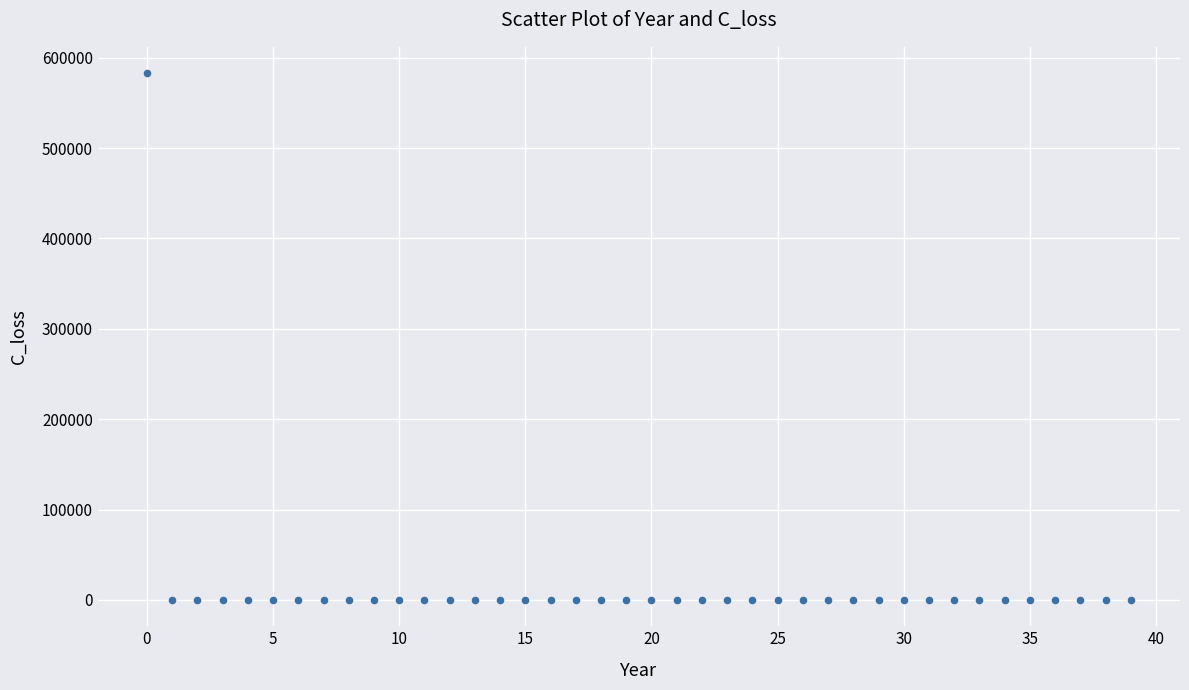

What is the range of Y values (max minus min)?

582844.5